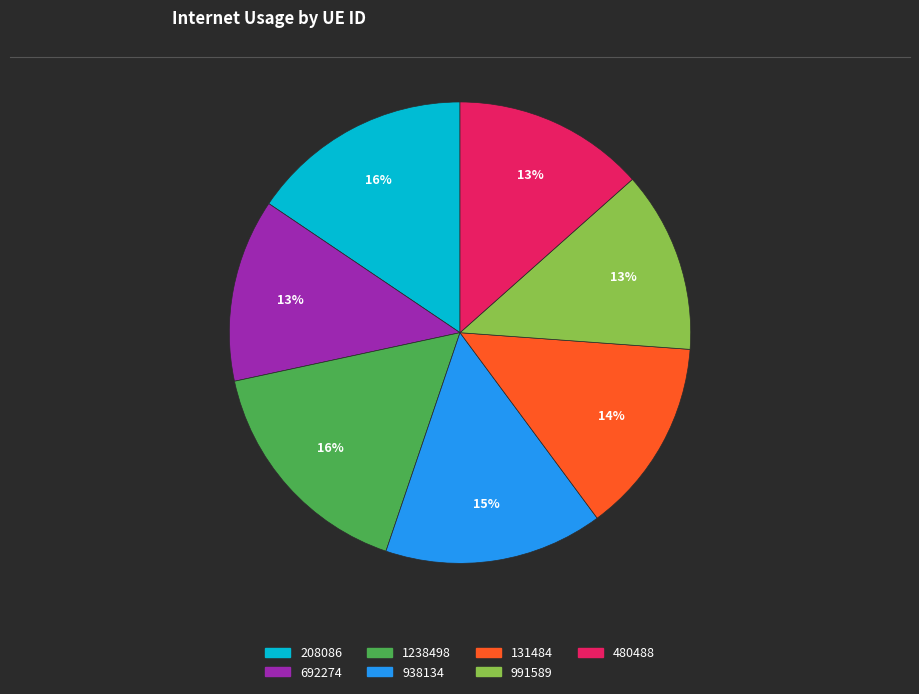

True or false: 480488 accounts for 23% of the total.

False